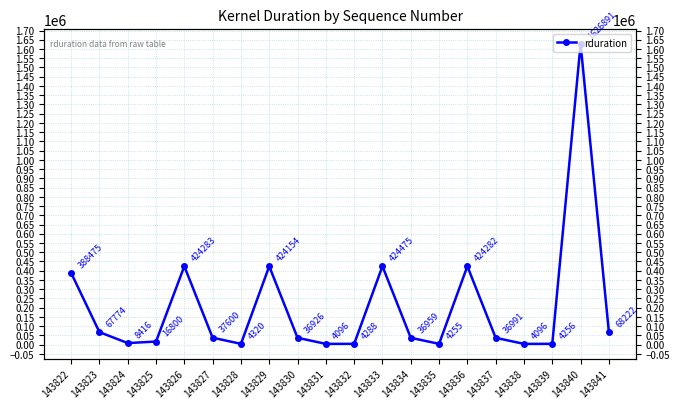

Is it true that the value at 143836 is 424282?

True